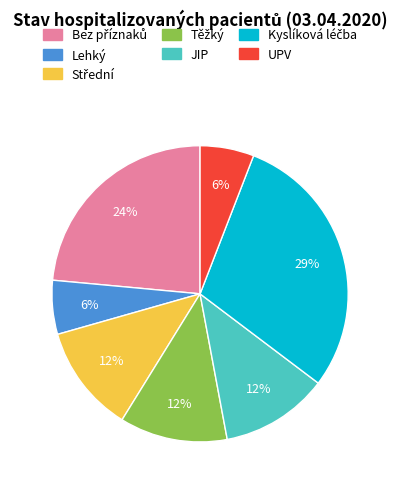

Does any single category account for the majority?

No